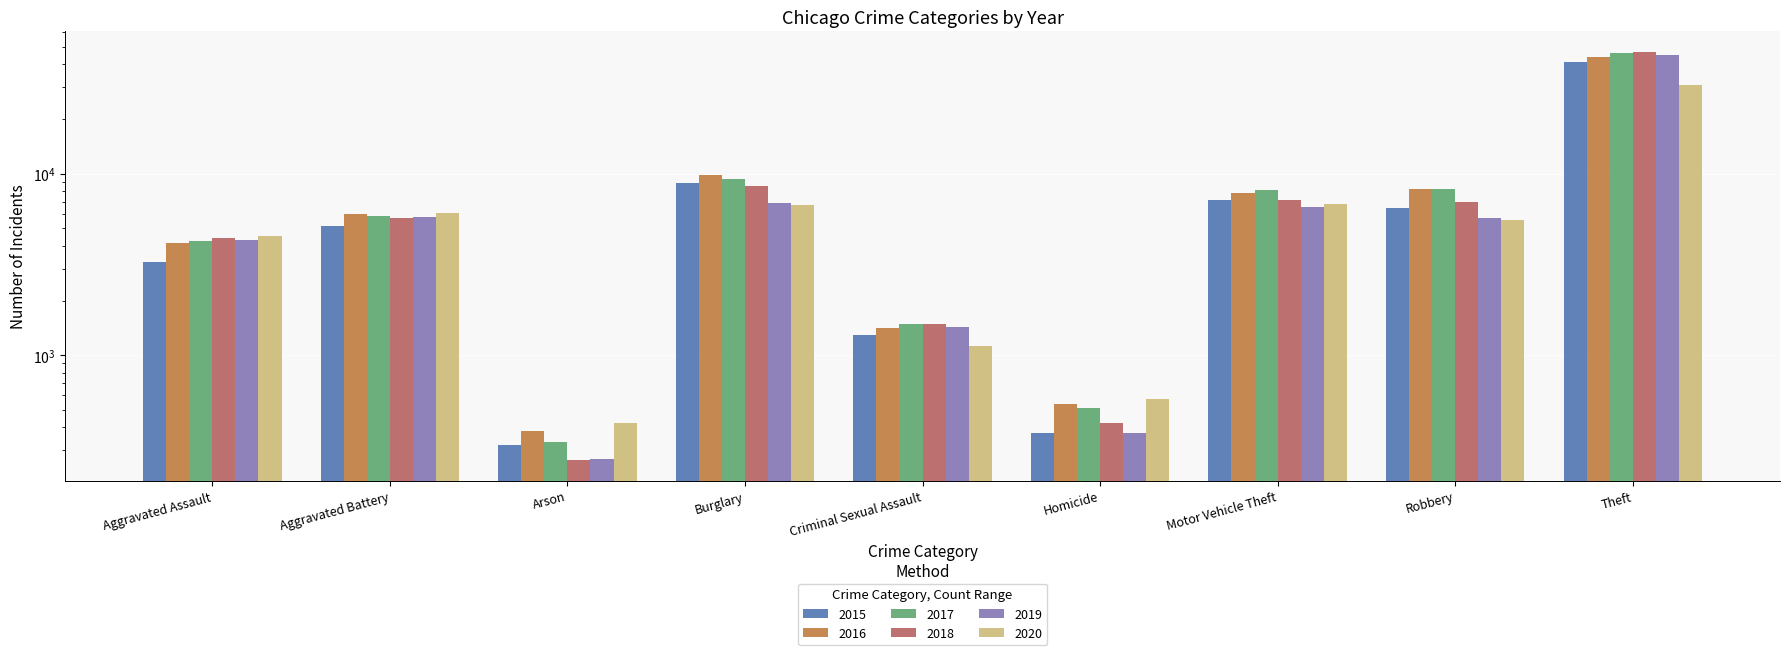

Rank the series by their maximum value, from lowest to highest.

2020, 2015, 2016, 2019, 2017, 2018